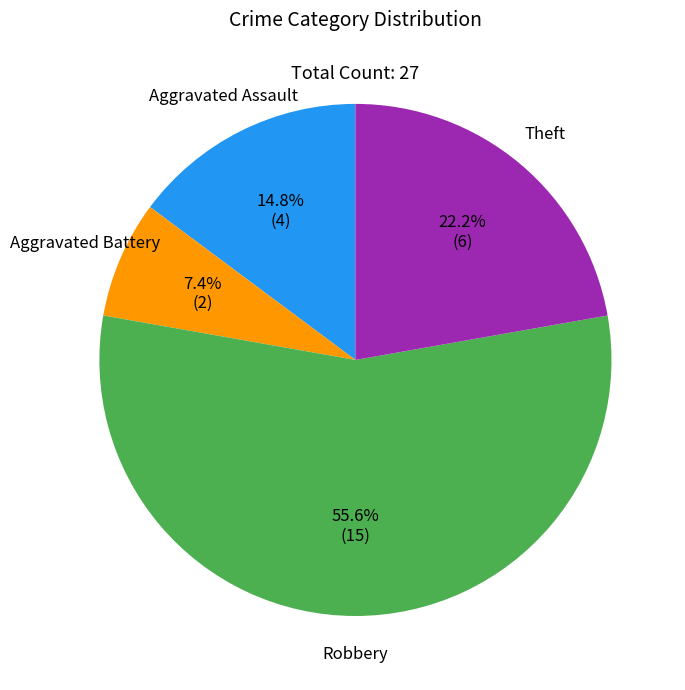

Rank the categories by value from highest to lowest.

Robbery, Theft, Aggravated Assault, Aggravated Battery